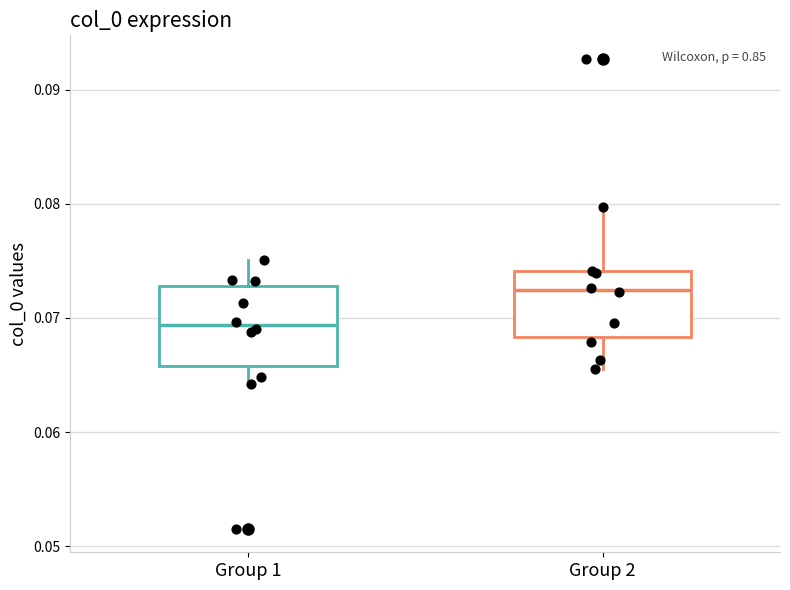

Where does the upper whisker of the box for Group 2 end on the y-axis? The values are not printed on the chart, so give them approximately, as read against the axis.

0.080